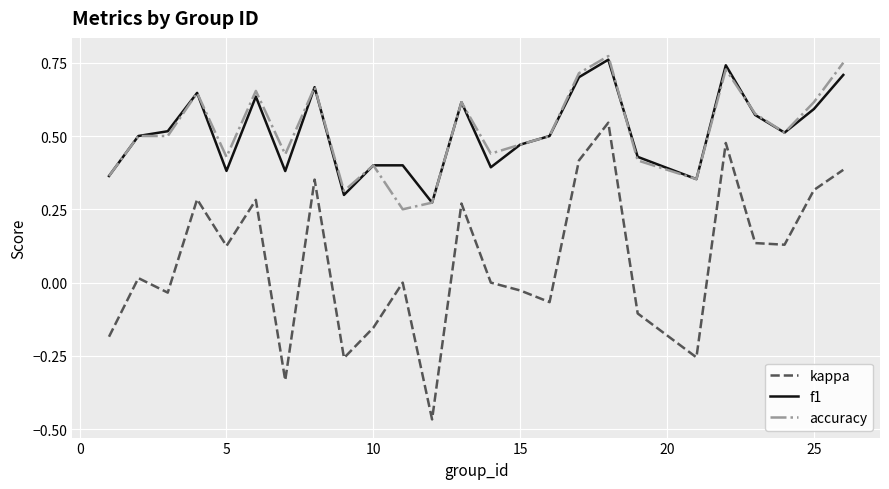

True or false: f1 and kappa intersect in this chart.

False